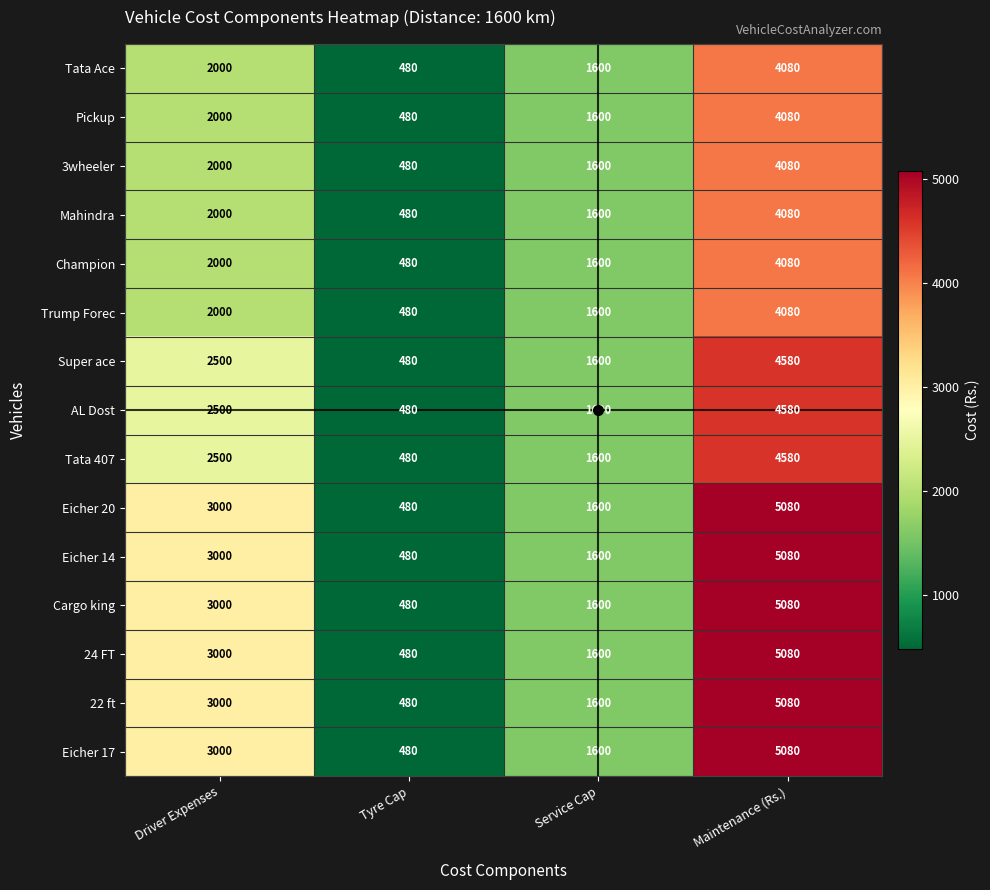

Rank the categories by Champion value from highest to lowest.

Maintenance (Rs.), Driver Expenses, Service Cap, Tyre Cap